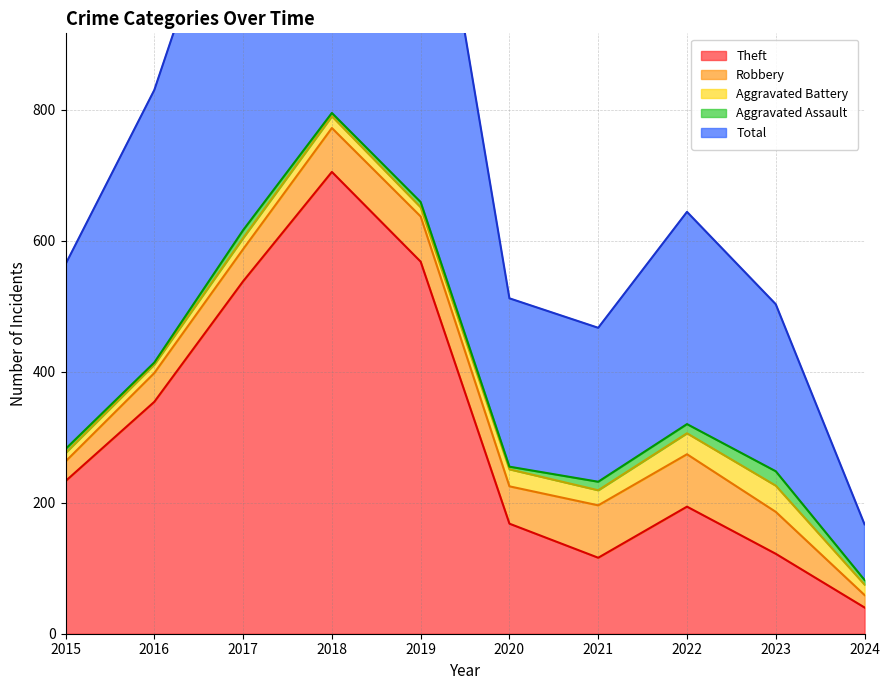

What is the total value across all series at 2024?

167